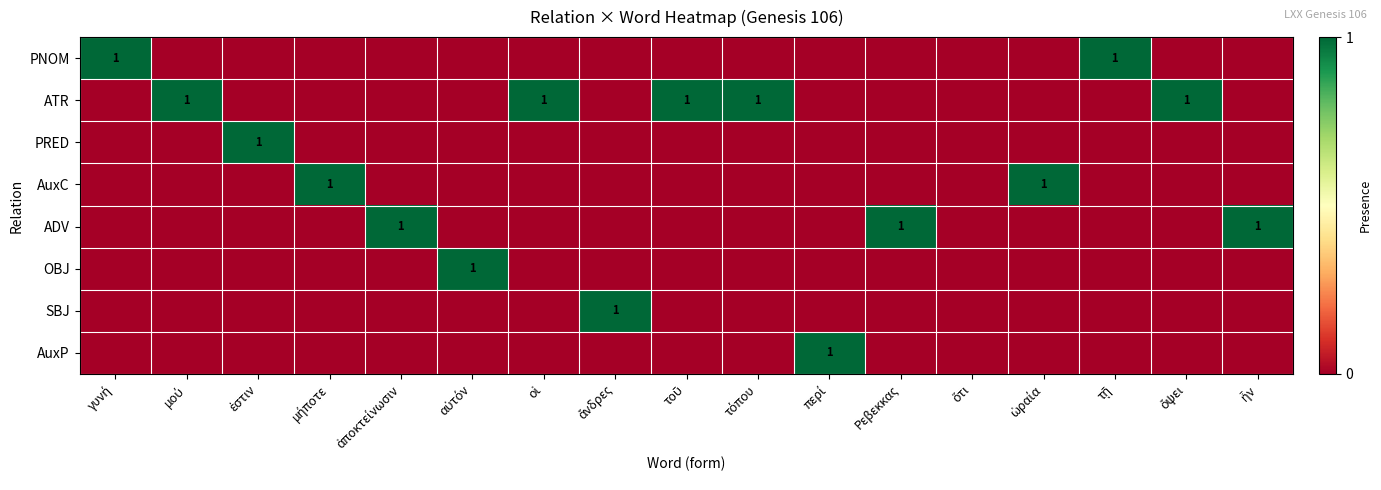

Is the value of PRED at ἄνδρες greater than the value of ATR at ἀποκτείνωσιν?

No